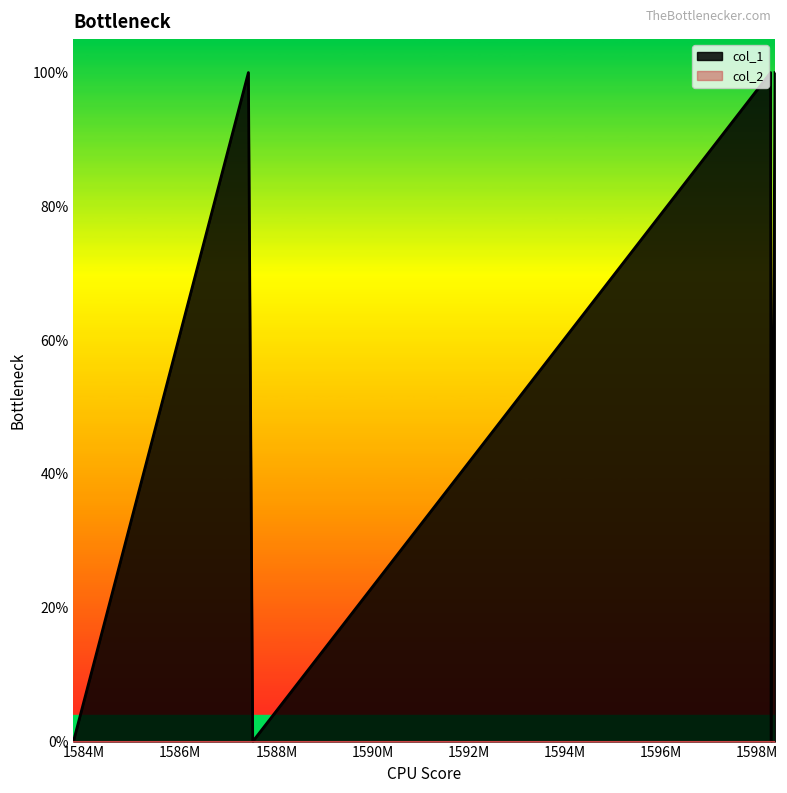

How many data points are less than 1?

3